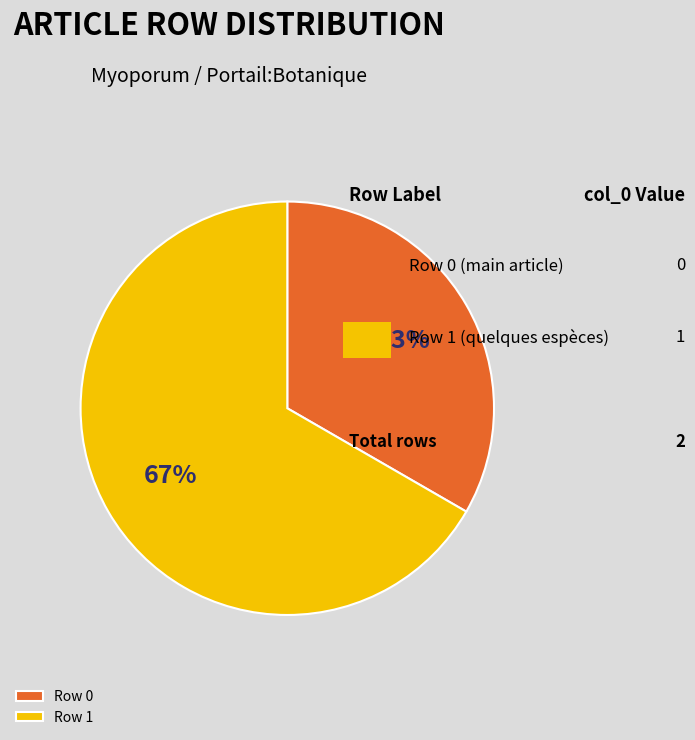

Combined, do Row 0 and Row 1 account for over 50%?

Yes